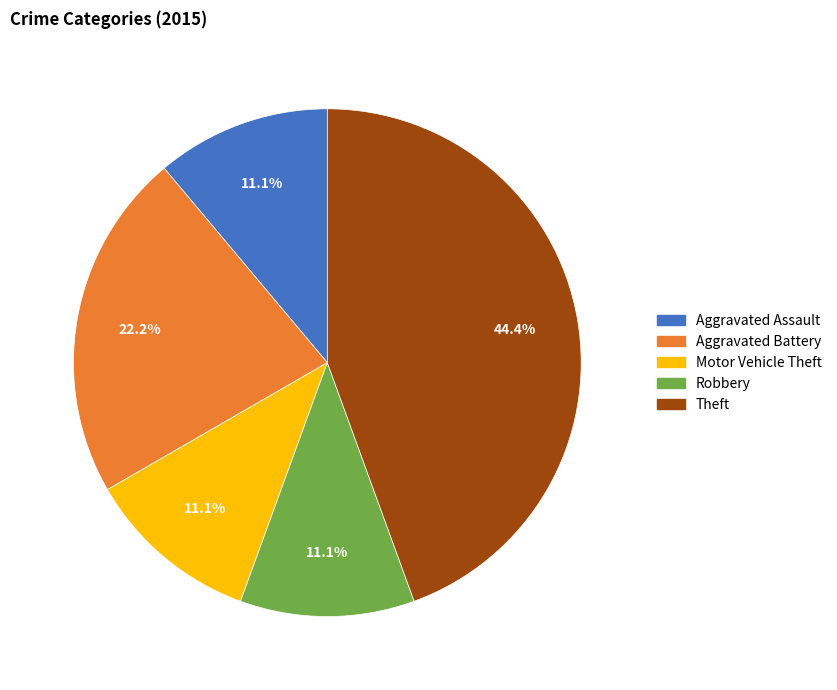

To the nearest percent, what is the difference between the largest and smallest slice percentages?

33%